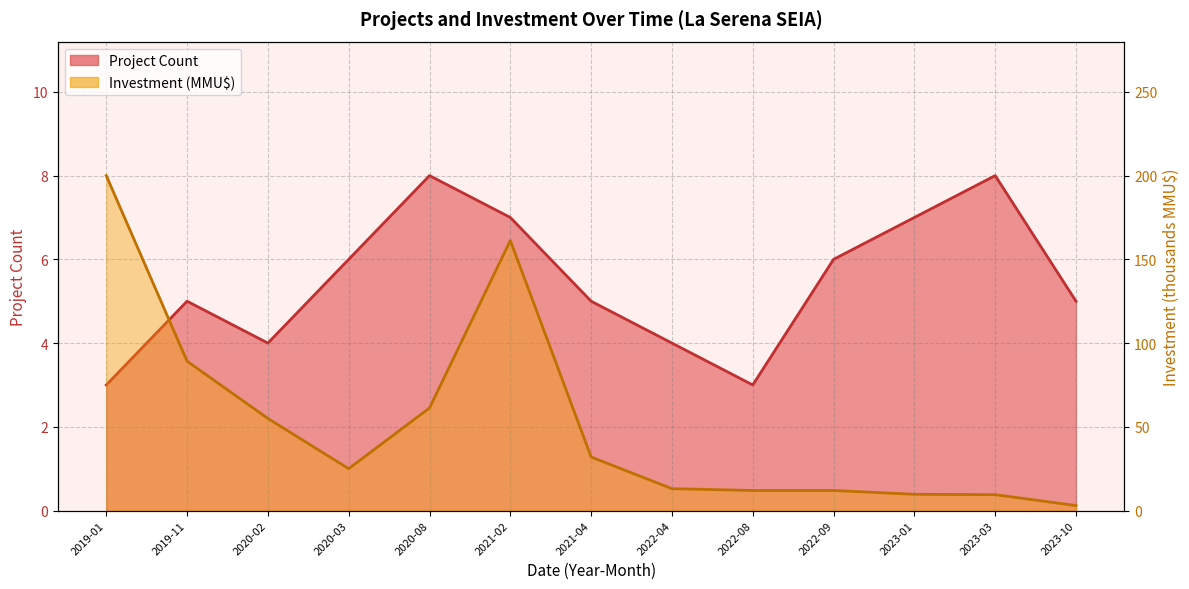

Which series has the largest range (max minus min)?

Investment (MMU$)